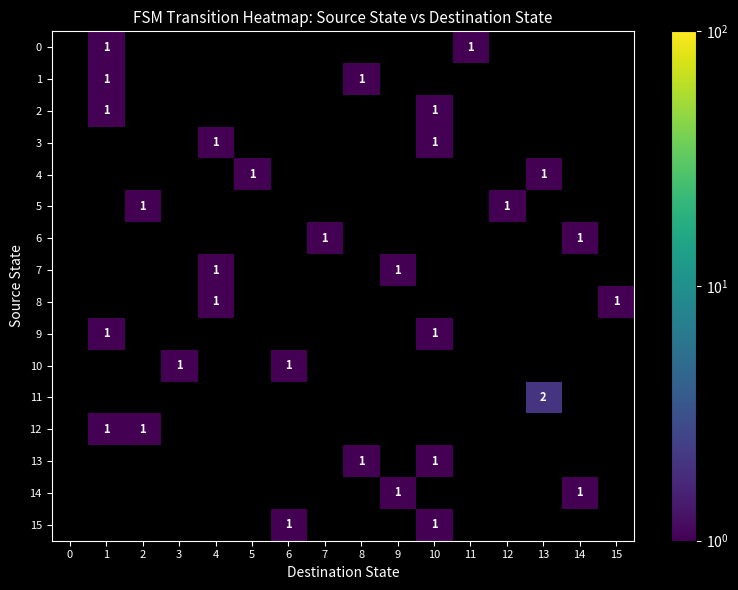

How many values in row_6 are above zero?

2